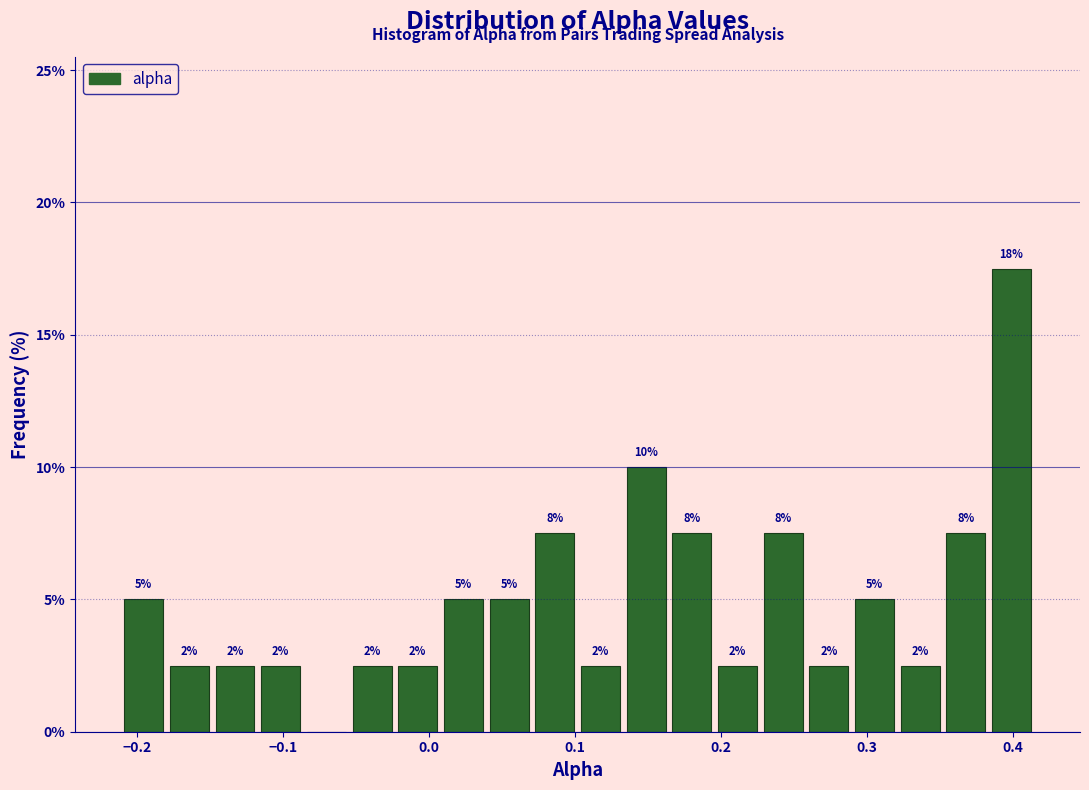

Around what value on the x-axis is the tallest bar? Give the approximate position of its centre, as read against the axis.

0.40